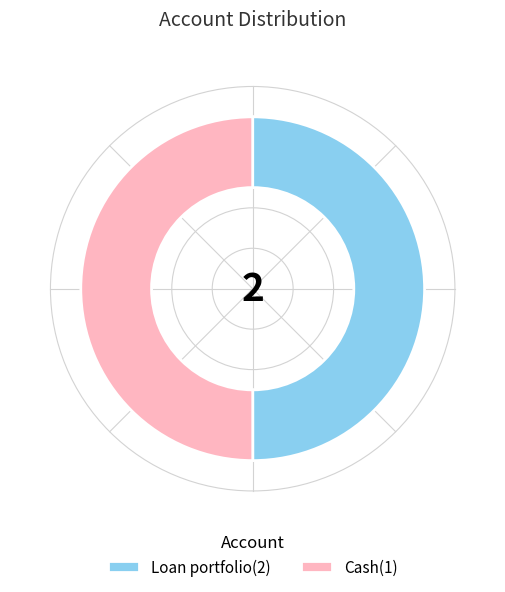

Is the sum of Cash(1) and Loan portfolio(2) greater than half?

Yes